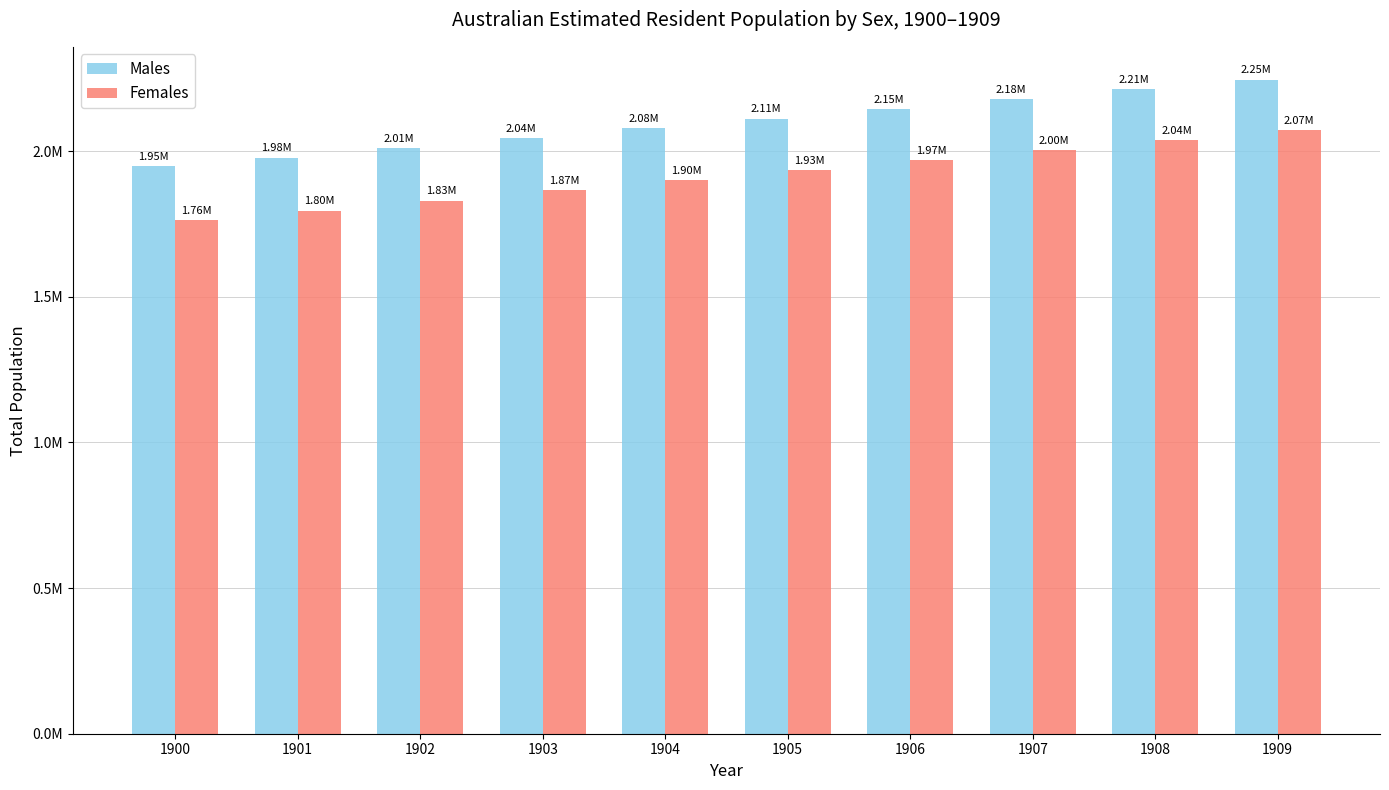

Are the bars horizontal?

No